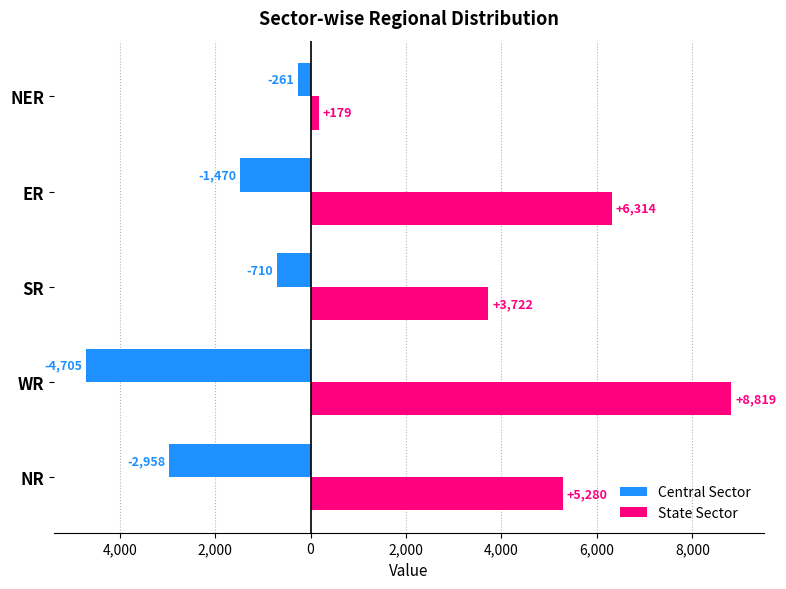

What are all the series names shown in the legend?

Central Sector, State Sector